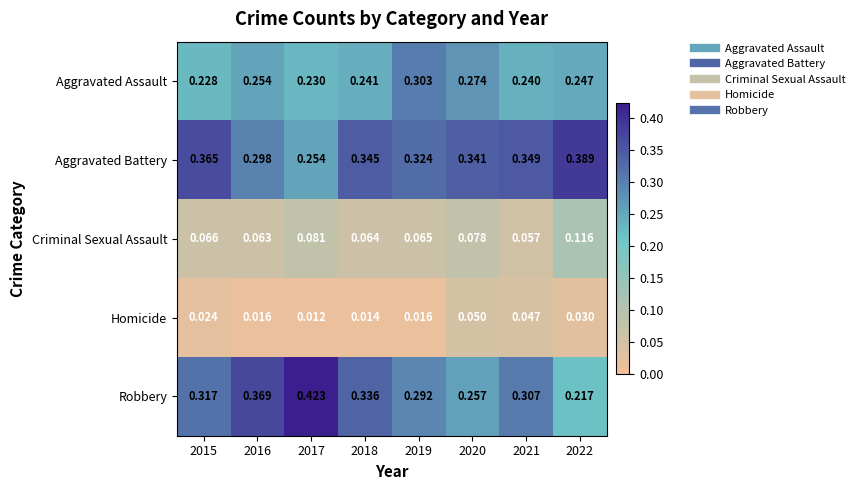

Which series changed the most between 2017 and 2021?

Robbery